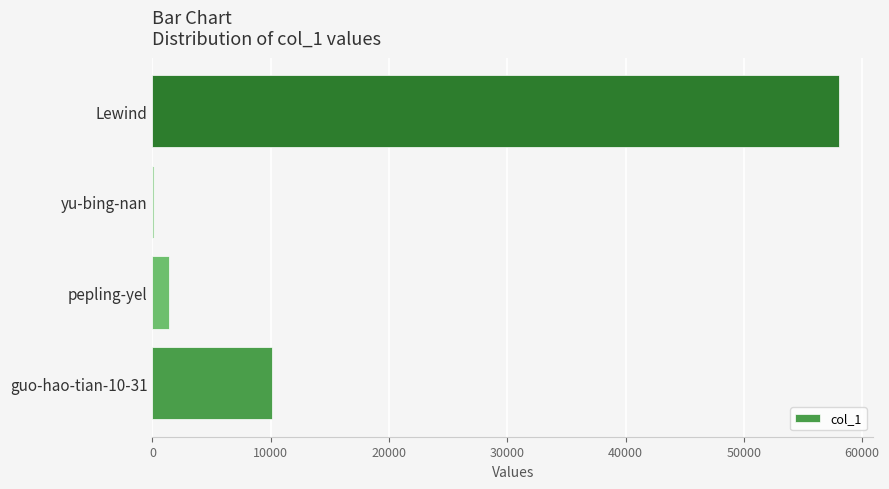

Are the bars horizontal?

Yes